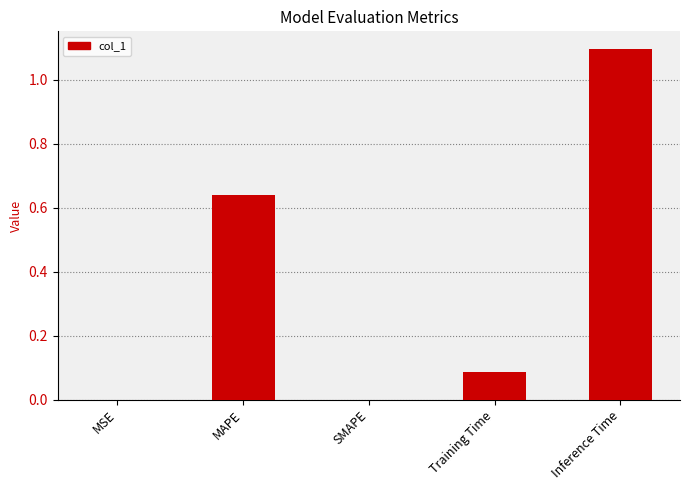

What is the approximate value at Inference Time?

1.1